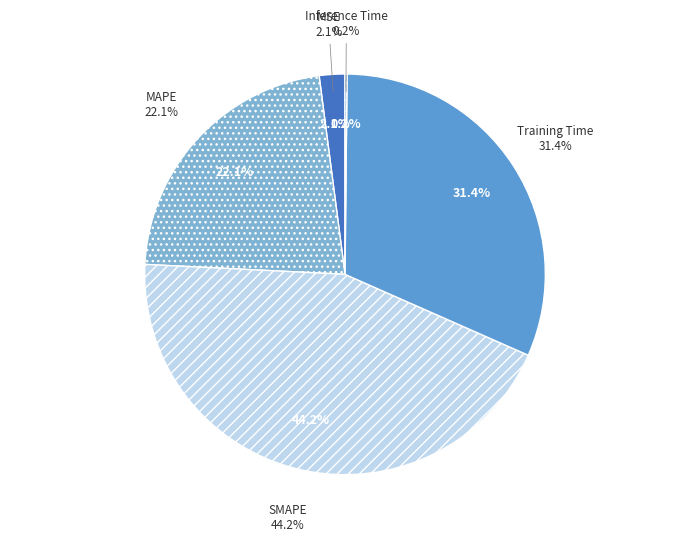

True or false: MSE accounts for 2% of the total.

True